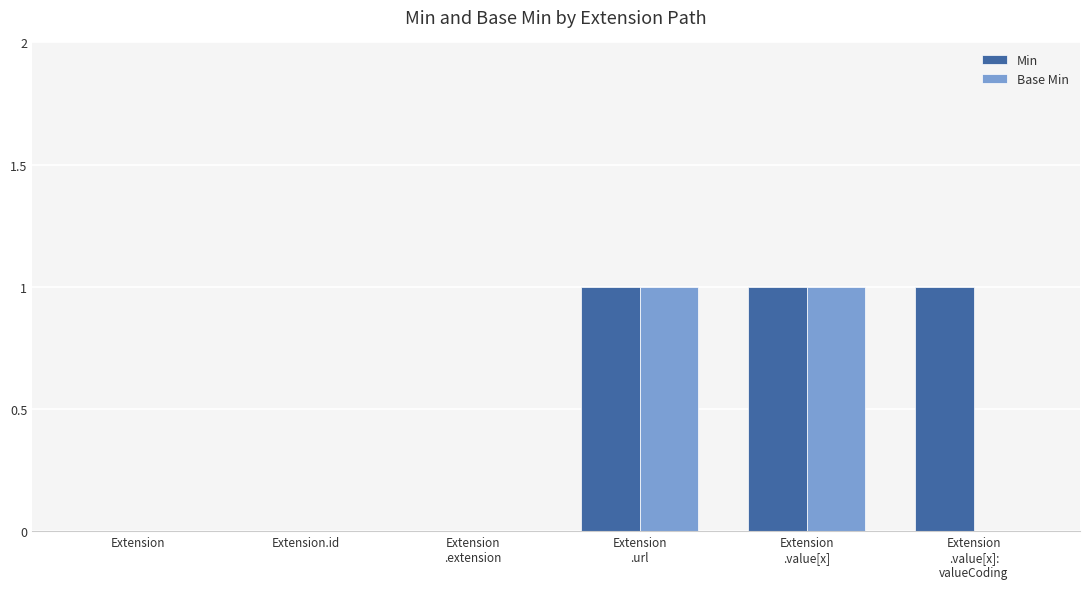

What is the sum of all Min values?

3